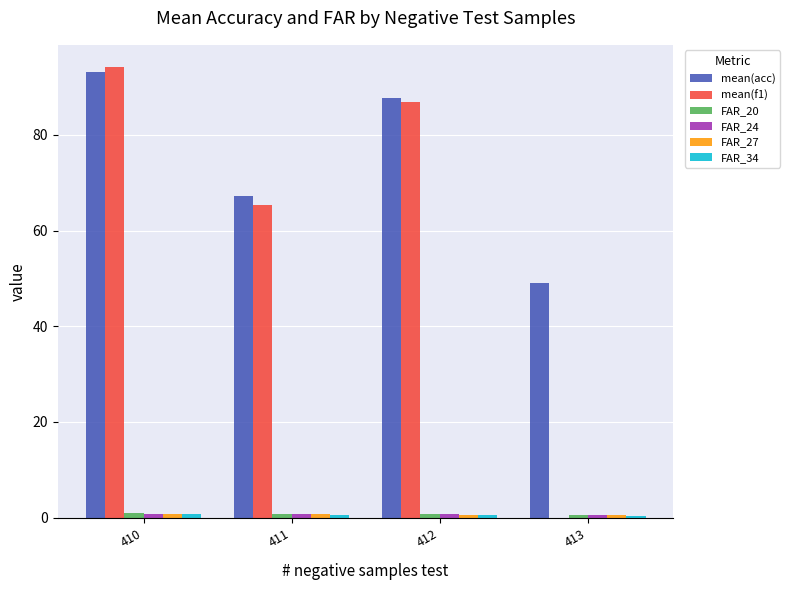

Count the number of categories in the chart.

4